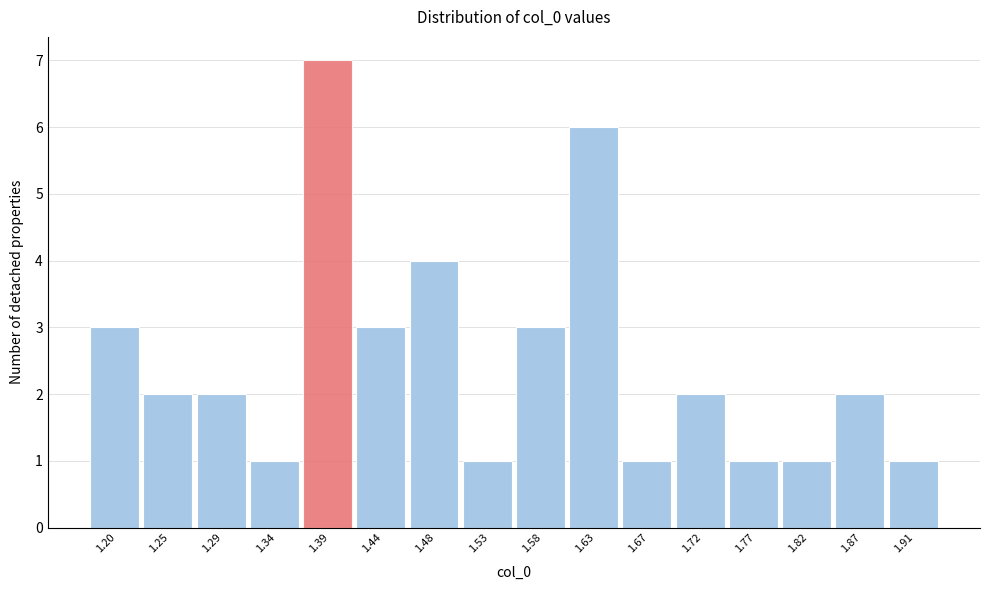

Reading right to left, transcribe all the data shown in this chart.

1	2	1	1	2	1	6	3	1	4	3	7	1	2	2	3